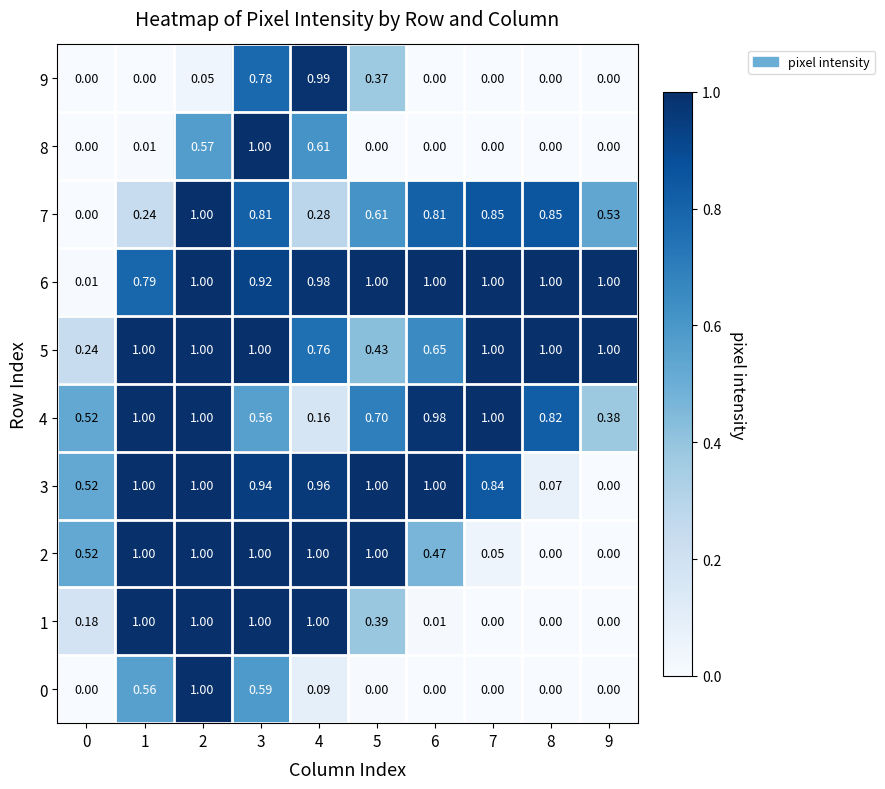

How many data points does each series have?

10